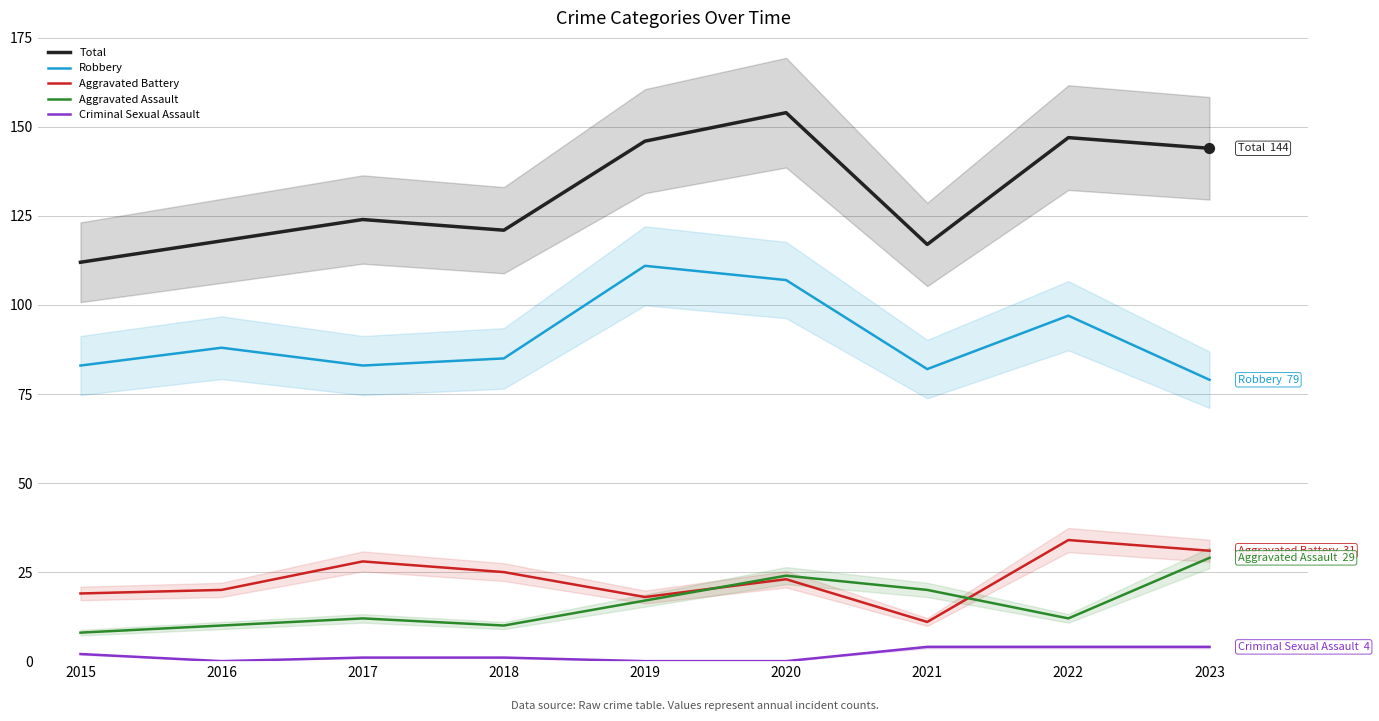

What are all the series names shown in the legend?

Total, Robbery, Aggravated Battery, Aggravated Assault, Criminal Sexual Assault